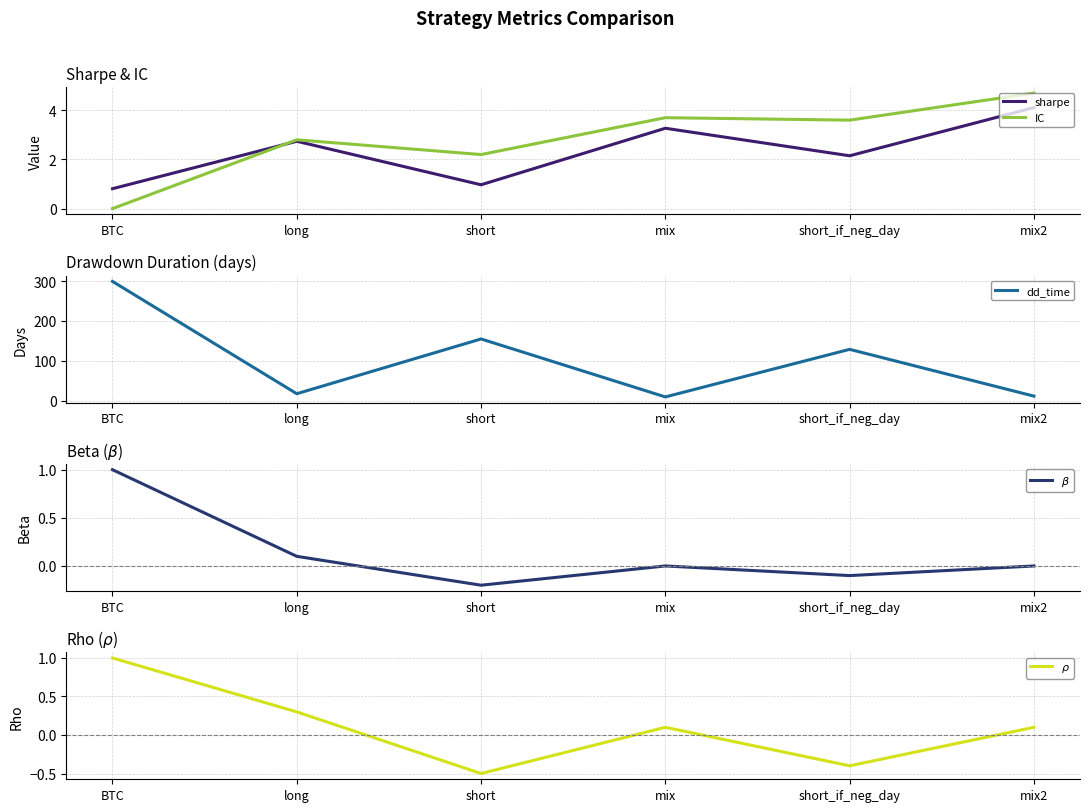

What is the greatest value displayed?

299.0